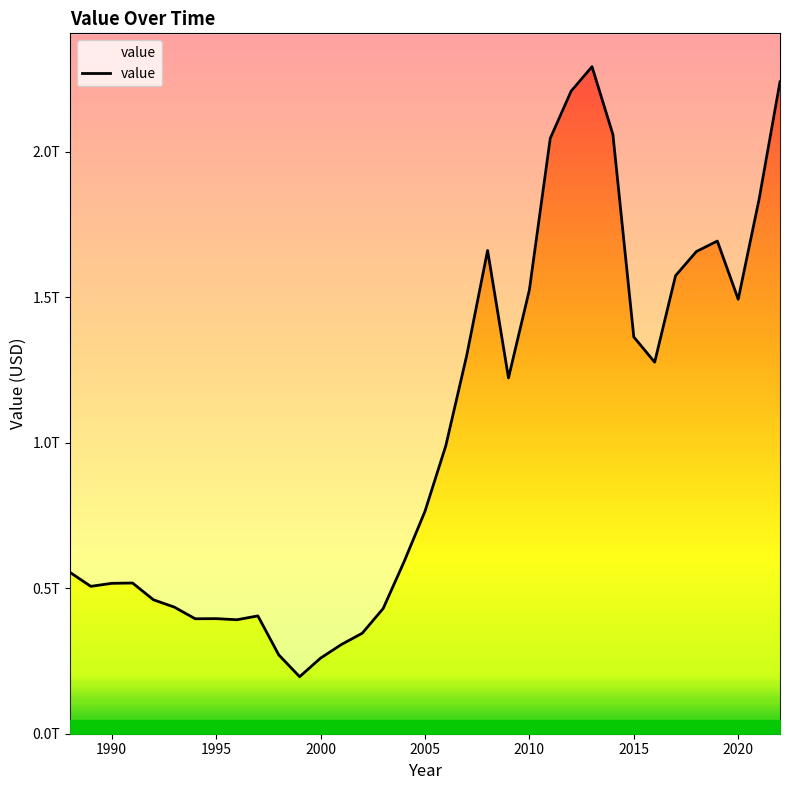

The chart shows a value of 217747450164.8 at 1995. True or false?

False